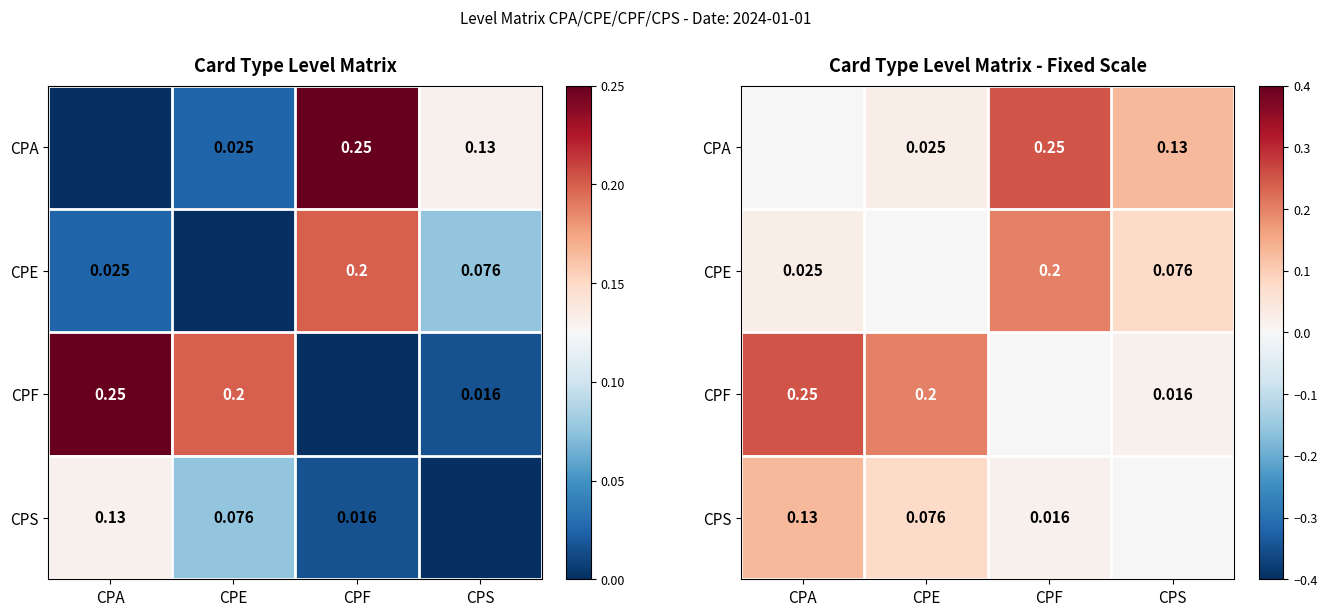

Rank the categories by CPS value from highest to lowest.

CPA, CPE, CPF, CPS